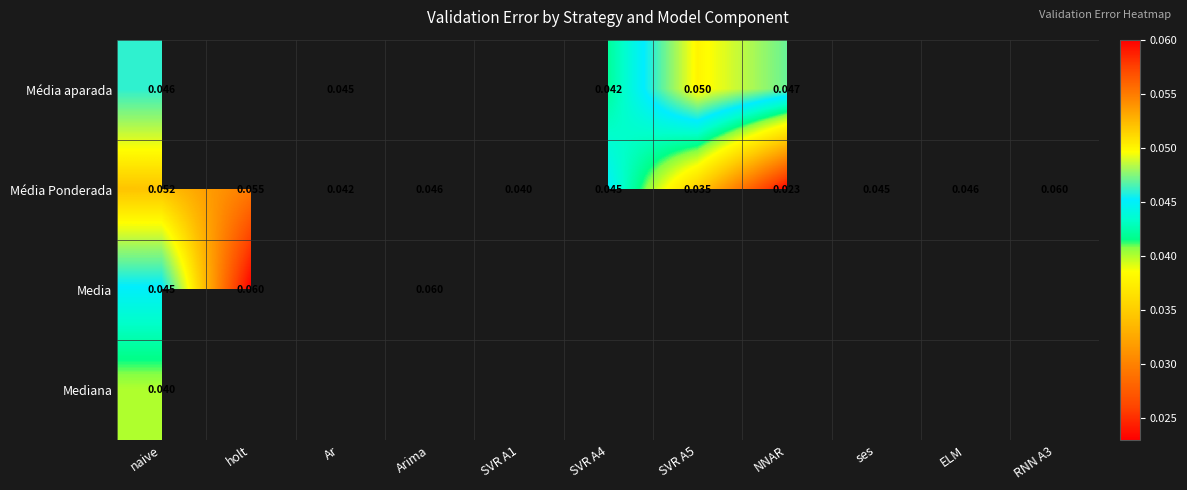

Where is Média Ponderada nearest to the value 0?

NNAR